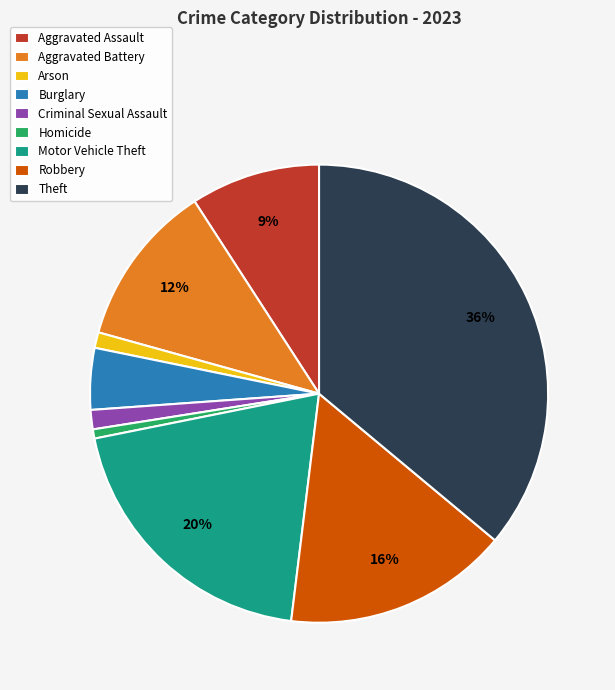

Which category has the biggest portion of the pie?

Theft